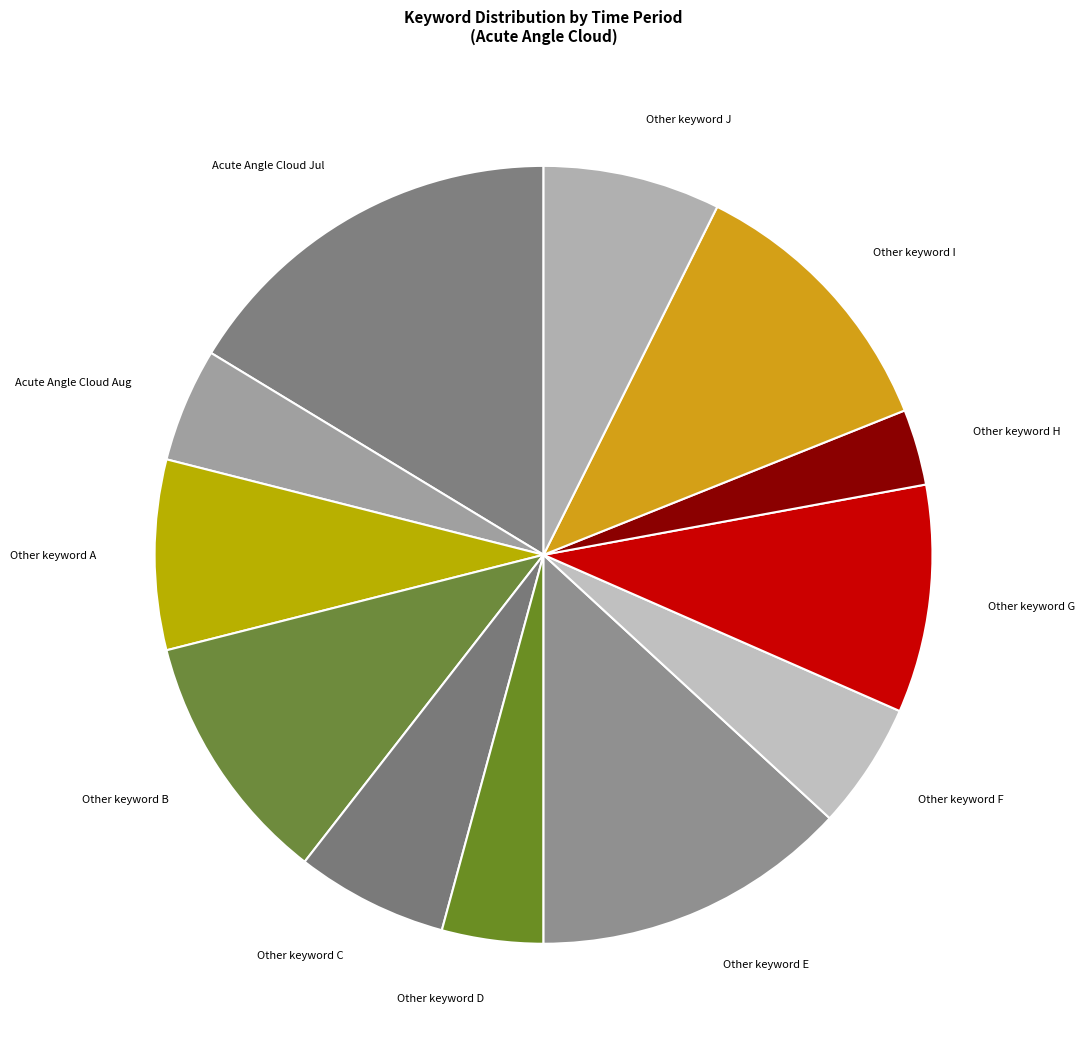

Rank the categories by value from highest to lowest.

Acute Angle Cloud Jul, Other keyword E, Other keyword I, Other keyword B, Other keyword G, Other keyword A, Other keyword J, Other keyword C, Other keyword F, Acute Angle Cloud Aug, Other keyword D, Other keyword H